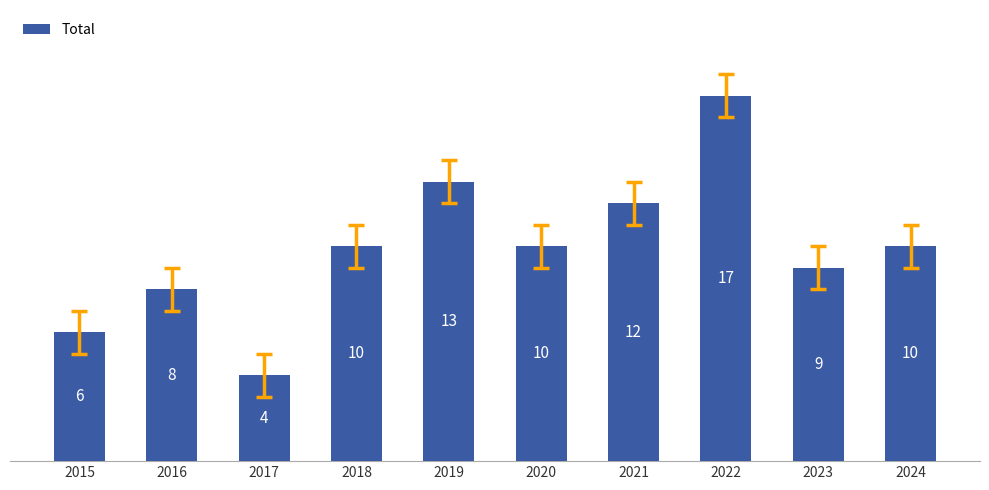

What is the approximate value at 2021, to the nearest 10?

10